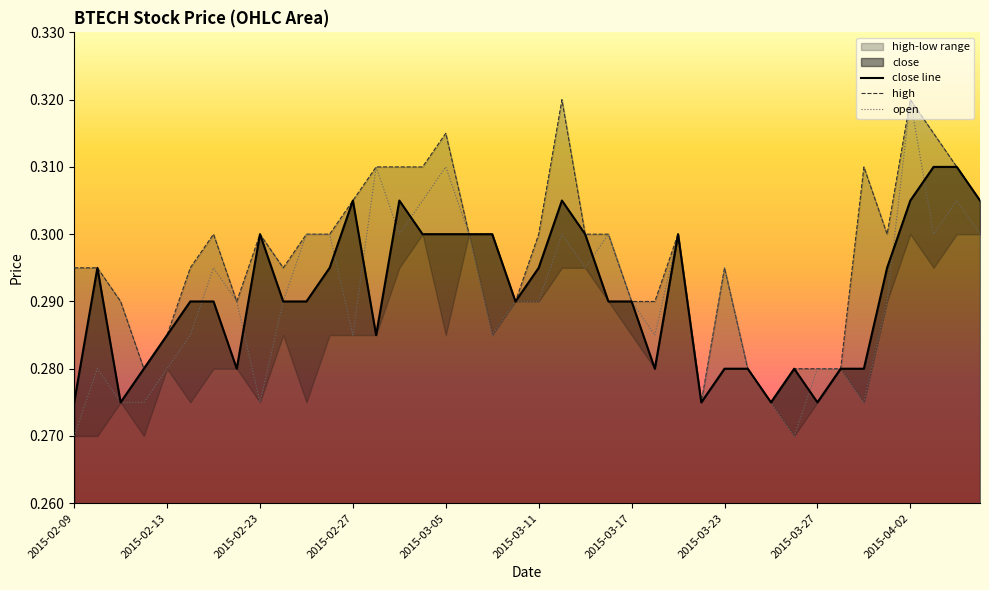

What is the average value of the close line series?

0.3